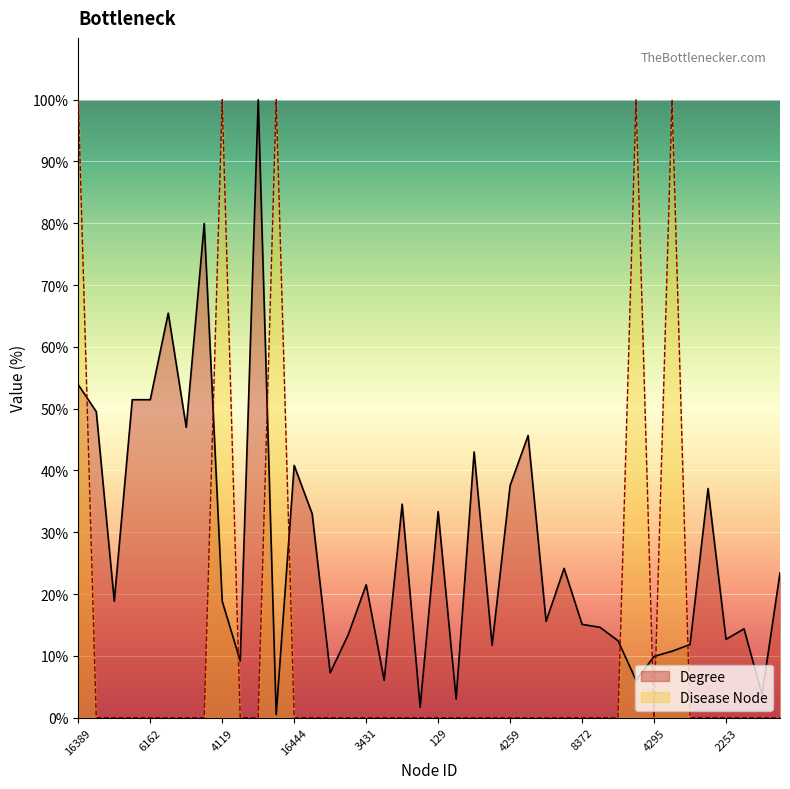

Which series has the widest spread of values?

Disease Node